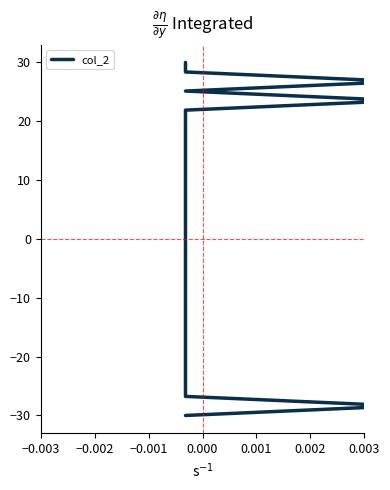

Does the chart have visible grid lines?

No